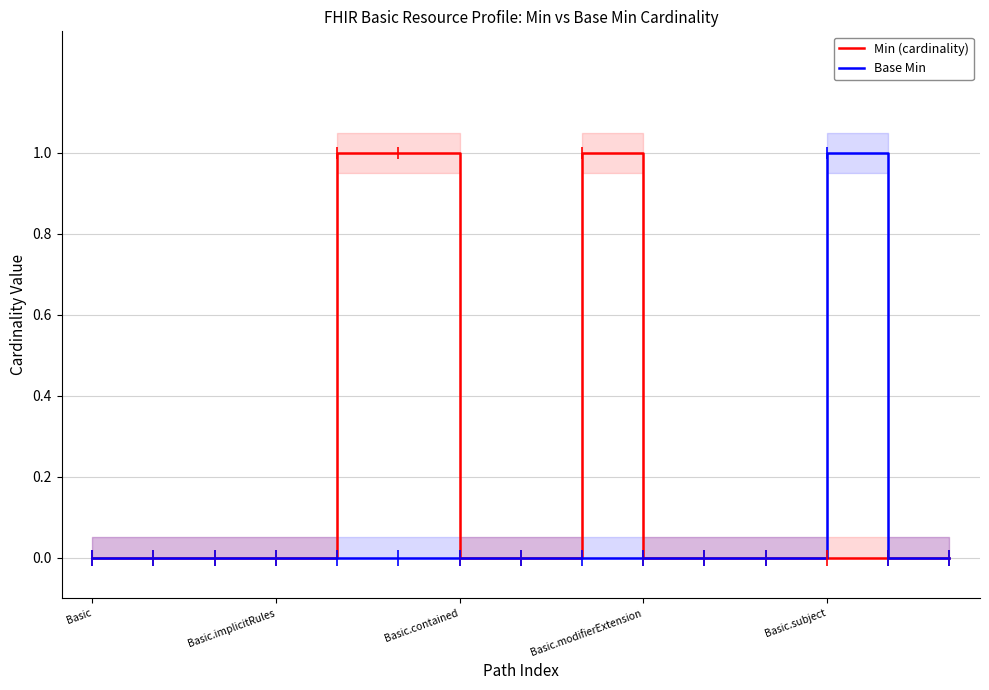

The Min (cardinality) series shows 0 at Basic. True or false?

True